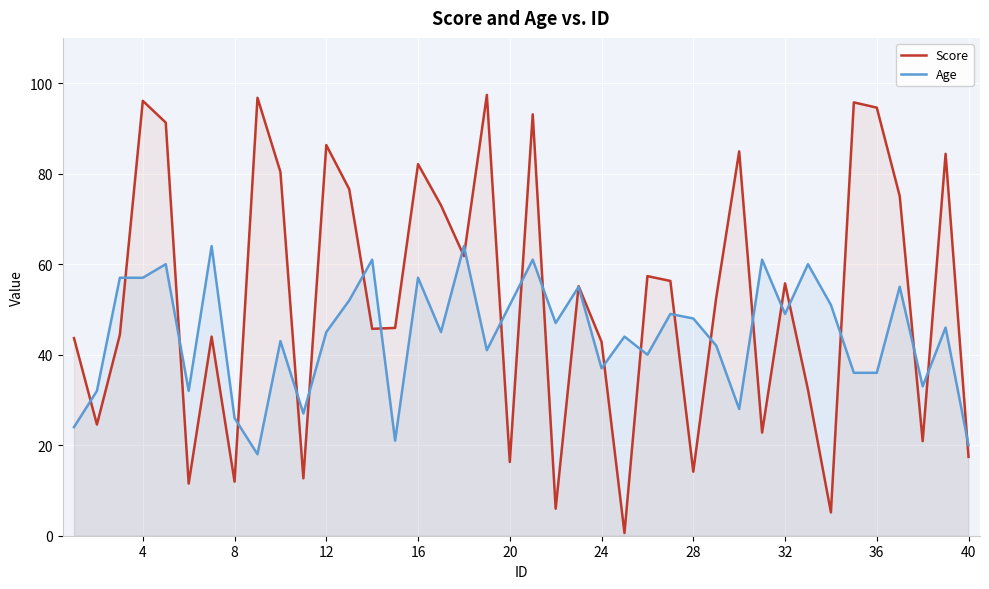

Between 33 and 35, which is larger?

35